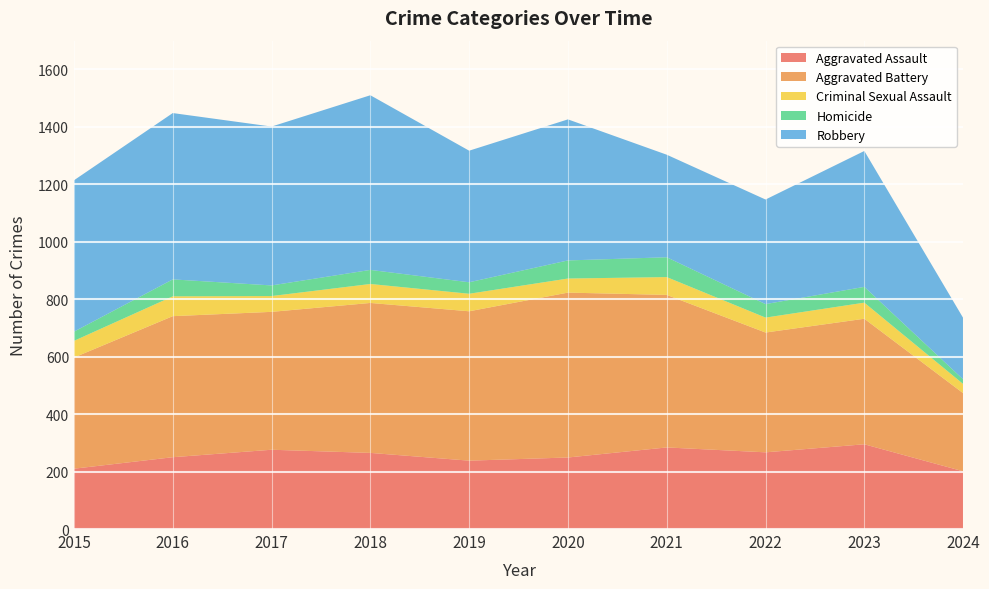

Reading left to right, transcribe all the data shown in this chart.

Aggravated Assault: 210	250	276	265	238	249	284	267	295	201
Aggravated Battery: 387	491	480	522	520	574	531	417	437	272
Criminal Sexual Assault: 58	69	55	66	61	49	62	52	56	32
Homicide: 32	59	37	49	40	63	69	47	55	16
Robbery: 527	579	553	608	458	491	357	364	473	214